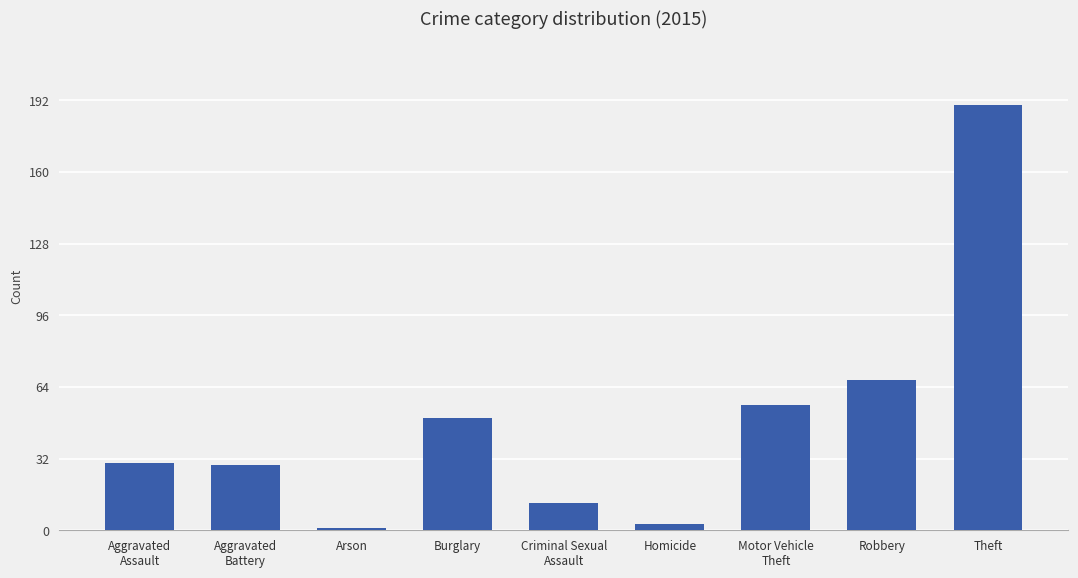

Reading right to left, list all the values displayed in this chart.

190	67	56	3	12	50	1	29	30